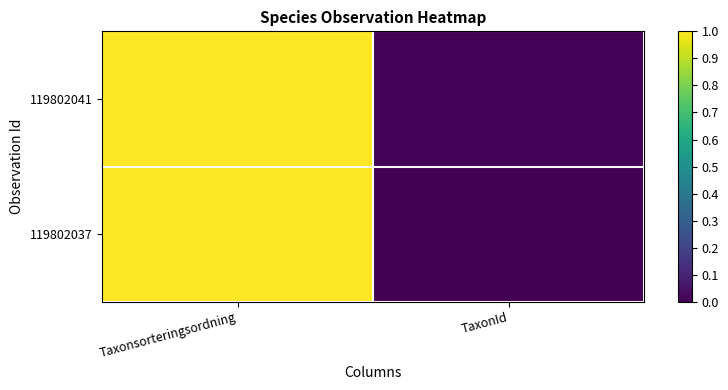

What is the average value of the 119802041 series?

0.5